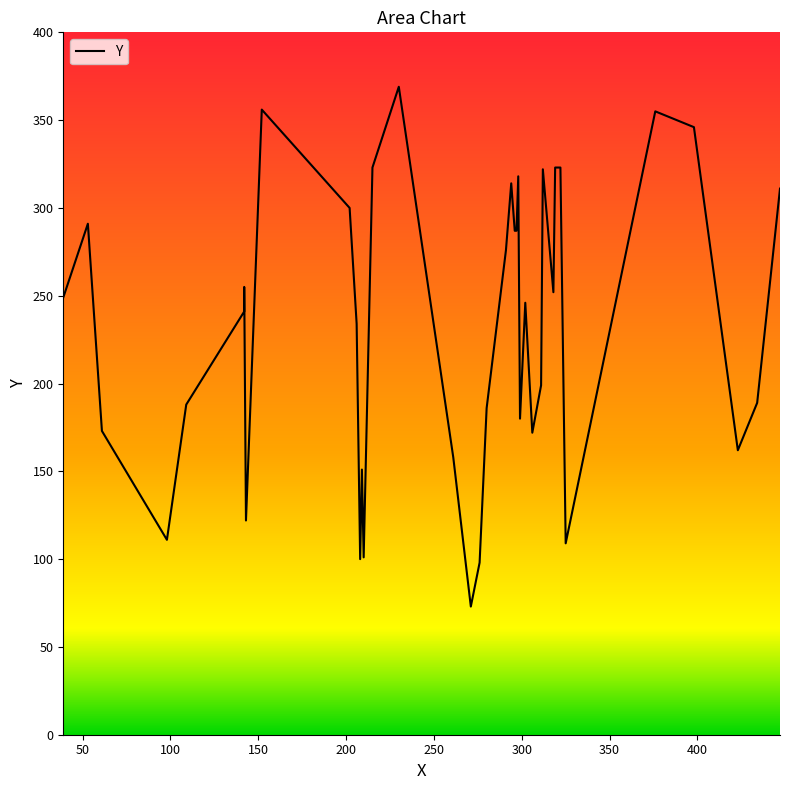

True or false: the data shows 156 at 18.

False